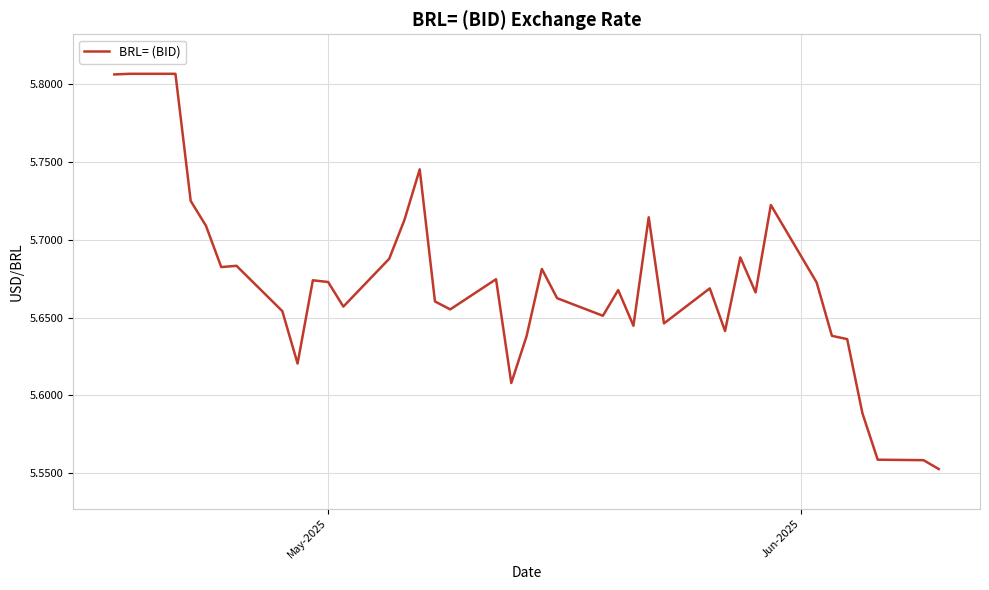

What is the difference between the maximum and minimum values?

0.3